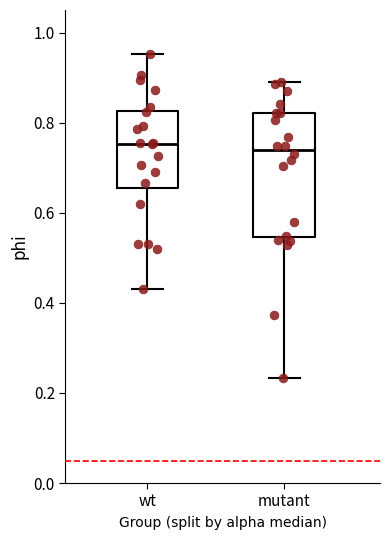

Where does the lower whisker of the box for mutant end on the y-axis? The values are not printed on the chart, so give them approximately, as read against the axis.

0.24